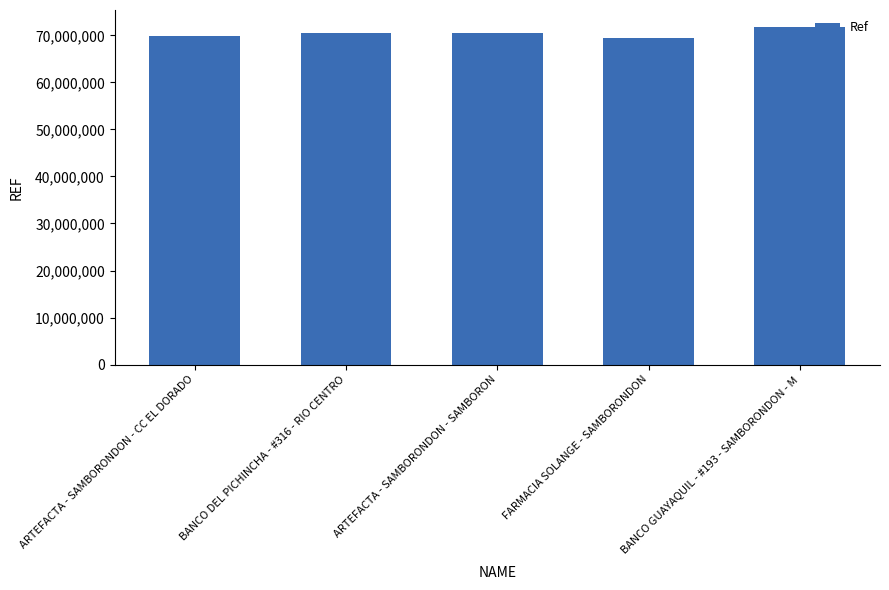

Read the value at ARTEFACTA - SAMBORONDON - SAMBORON, to the nearest 100.

70563300